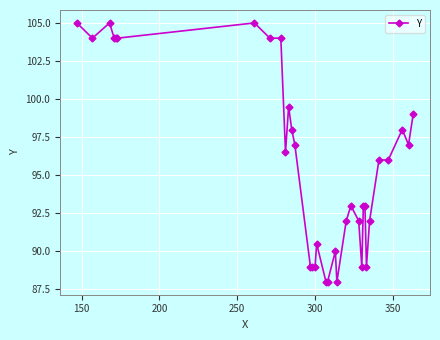

What is the value of the 6th point from the left?

104.0